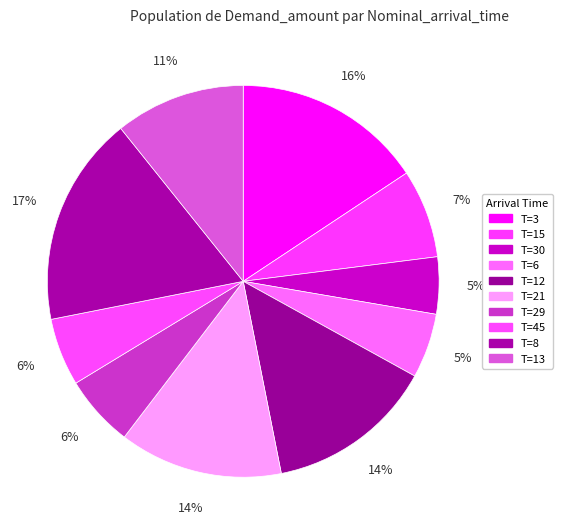

Count the number of slices in the pie.

10